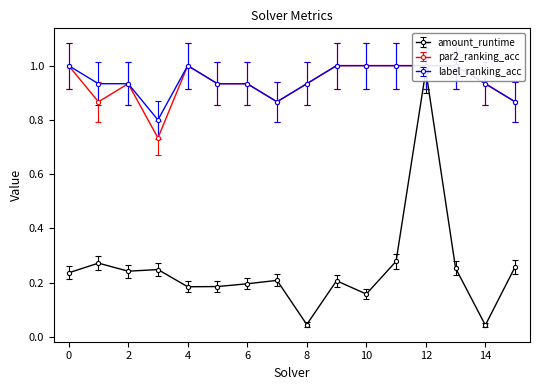

Rank the categories by amount_runtime value from highest to lowest.

12, 11, 1, 15, 13, 3, 2, 0, 7, 9, 6, 5, 4, 10, 8, 14